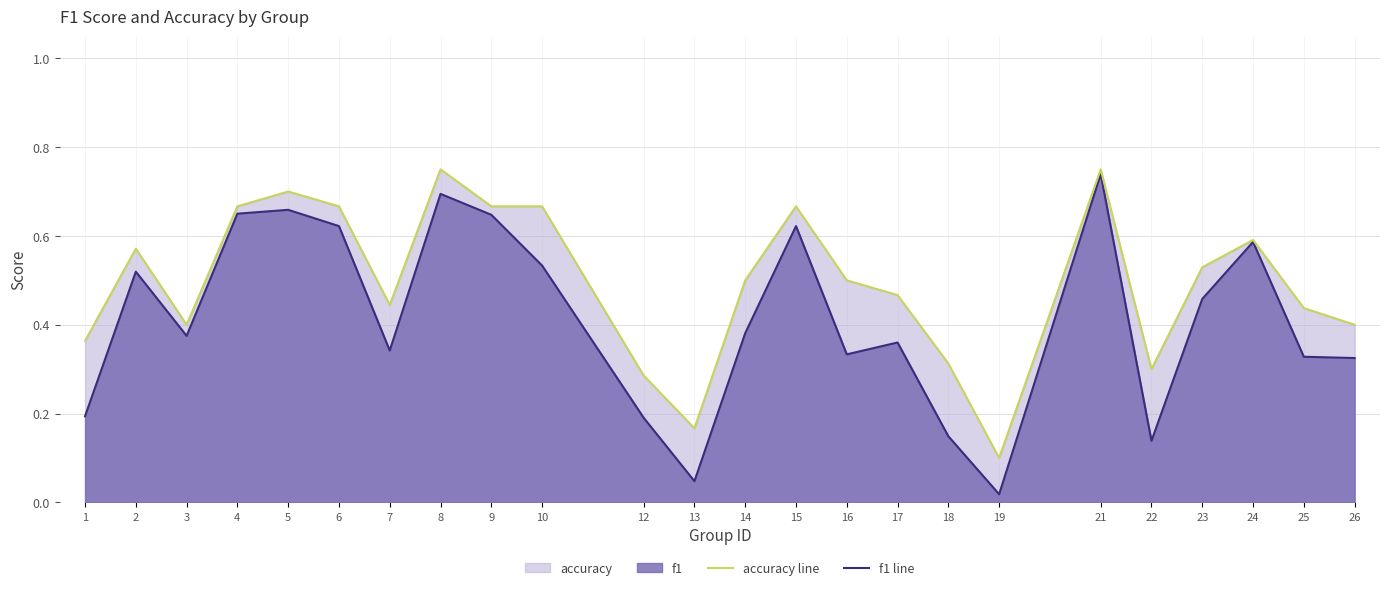

True or false: accuracy and f1 cross at least once.

False